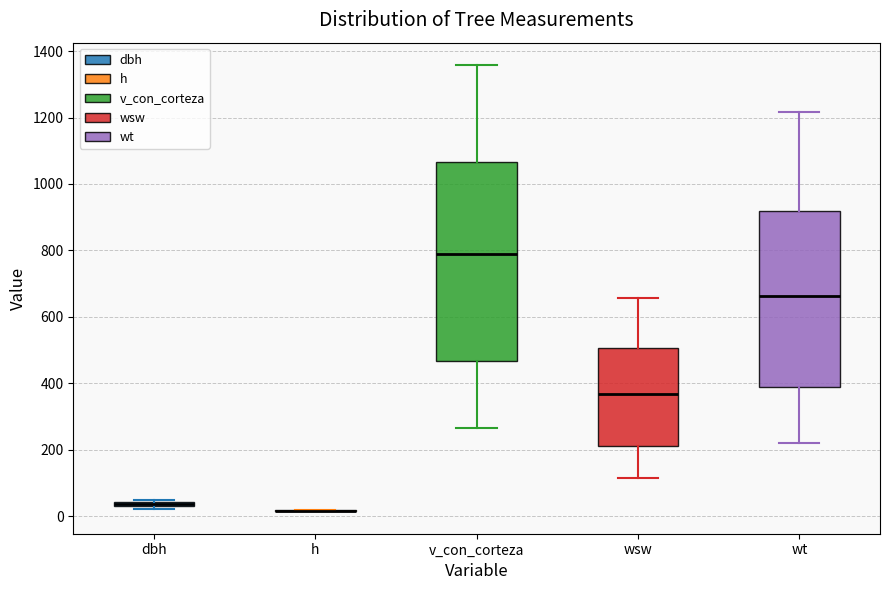

Which box is the tallest, from its lower edge to its upper edge?

v_con_corteza